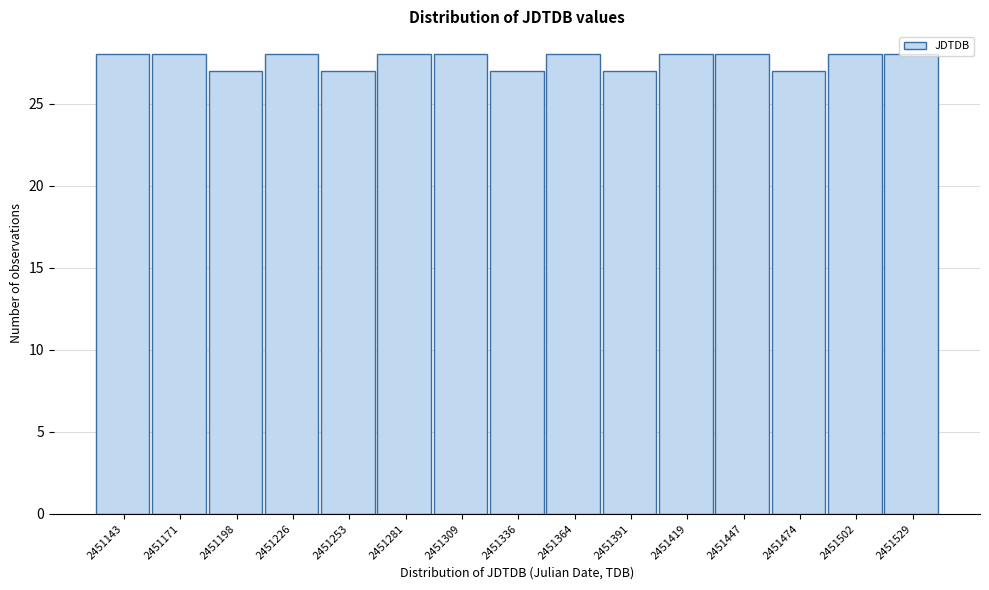

Reading left to right, list every bar in this chart as the range it spans on the x-axis followed by its height. Neither the bar edges nor the heights are printed on the chart, so give them approximately, as read against the axes.

2451130 to 2451155: 28
2451155 to 2451185: 28
2451185 to 2451210: 27
2451210 to 2451240: 28
2451240 to 2451265: 27
2451265 to 2451295: 28
2451295 to 2451320: 28
2451320 to 2451350: 27
2451350 to 2451380: 28
2451380 to 2451405: 27
2451405 to 2451435: 28
2451435 to 2451460: 28
2451460 to 2451490: 27
2451490 to 2451515: 28
2451515 to 2451545: 28